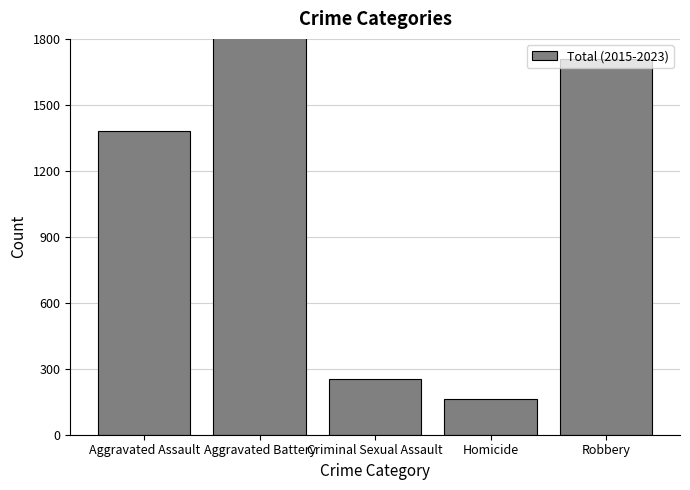

Rank the categories by value from lowest to highest.

Homicide, Criminal Sexual Assault, Aggravated Assault, Robbery, Aggravated Battery